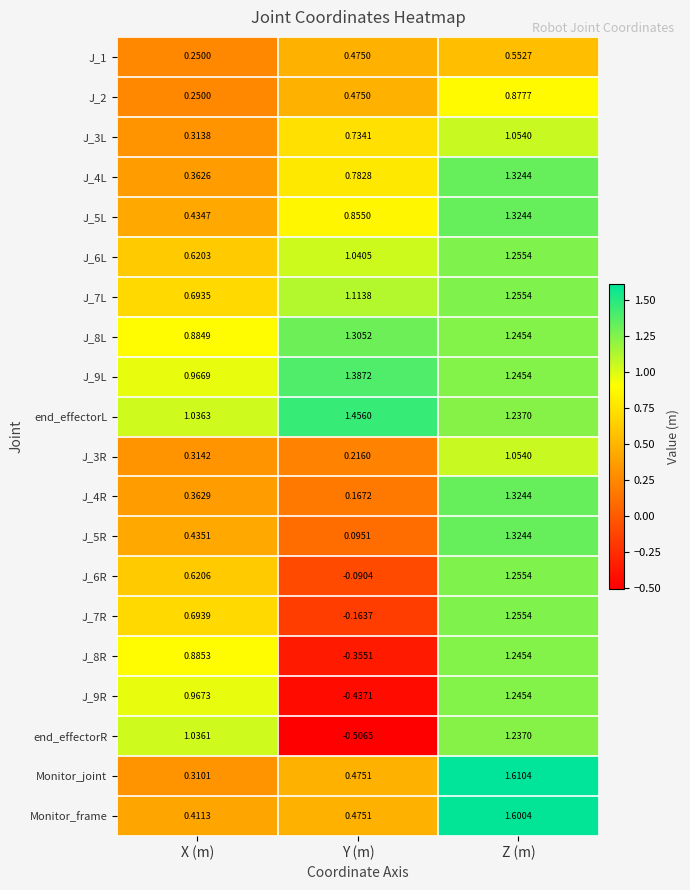

Which series has the largest total across all categories?

end_effectorL